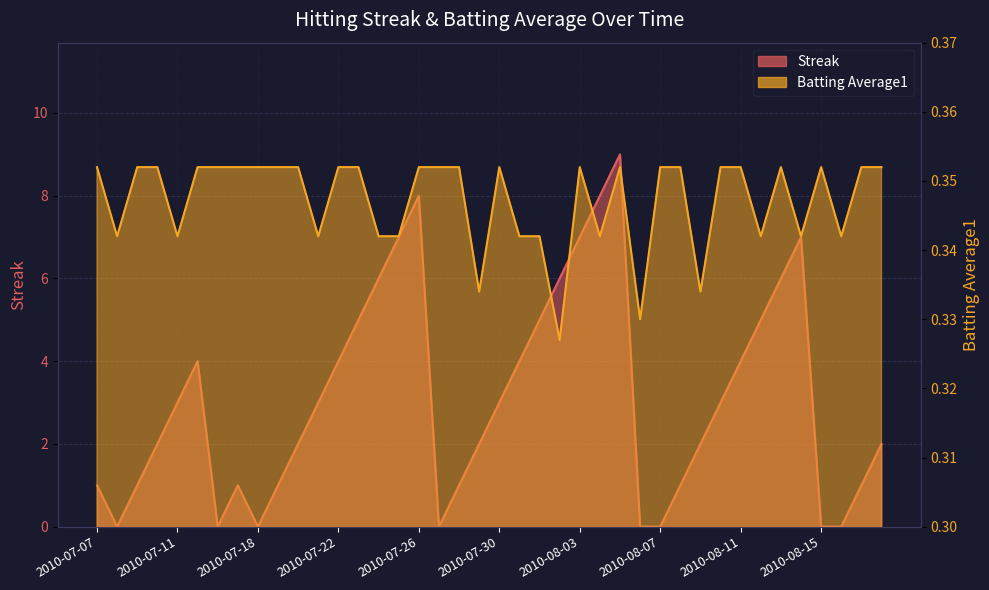

Where is Batting Average1 nearest to the value 0?

2010-08-02